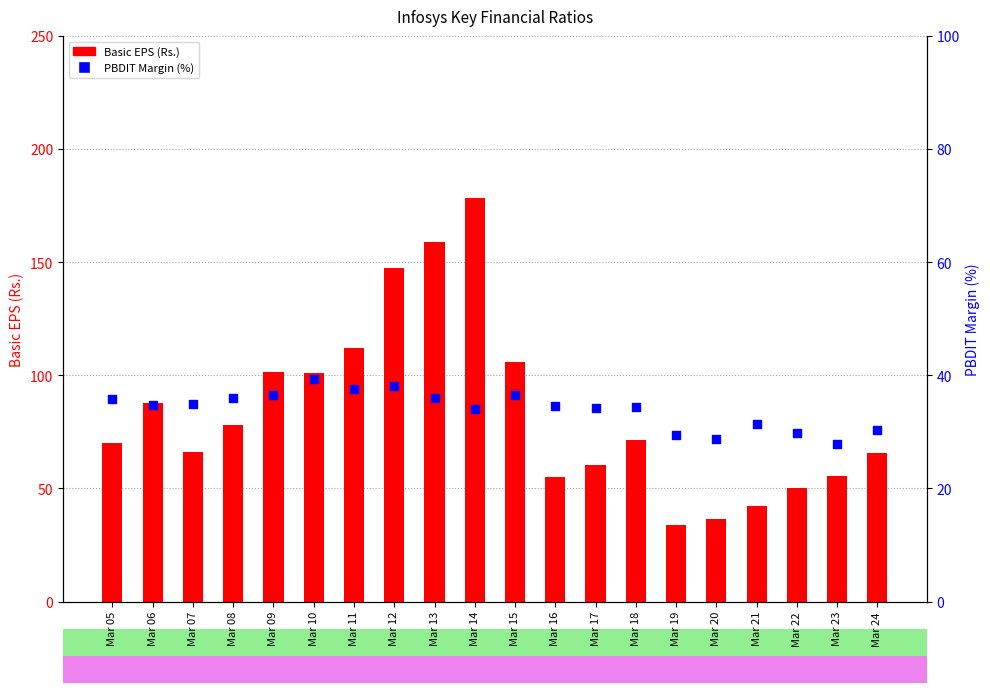

Is the value of Basic EPS (Rs.) at Mar 09 greater than the value of PBDIT Margin (%) at Mar 09?

Yes